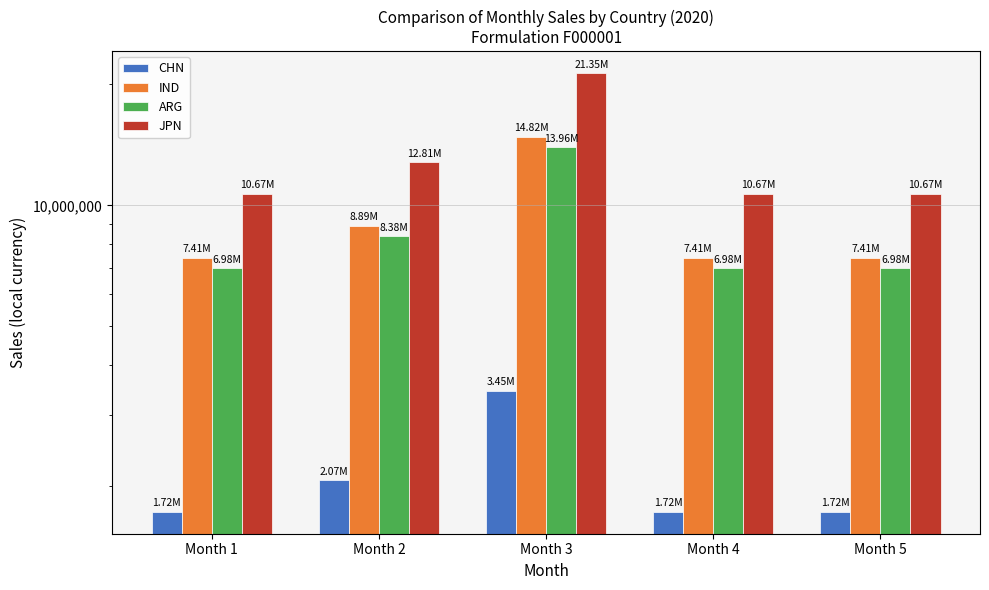

Are the bars horizontal?

No